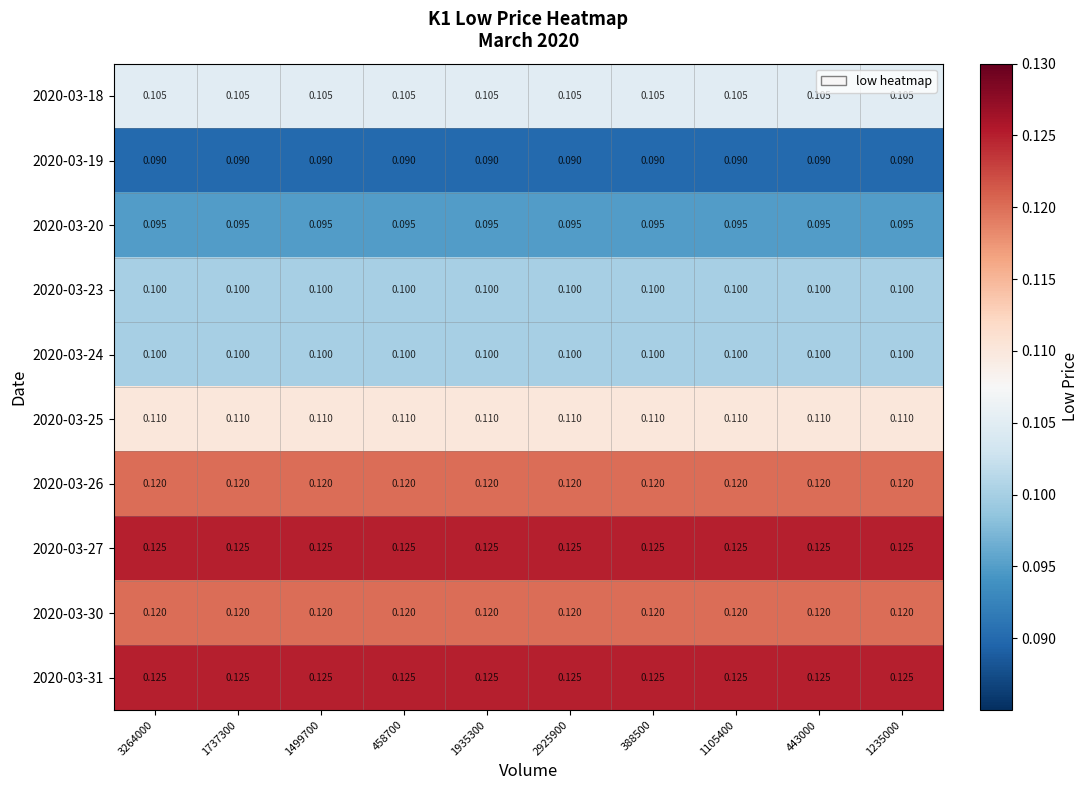

Is the value of 2020-03-26 at 388500 greater than the value of 2020-03-20 at 1235000?

Yes